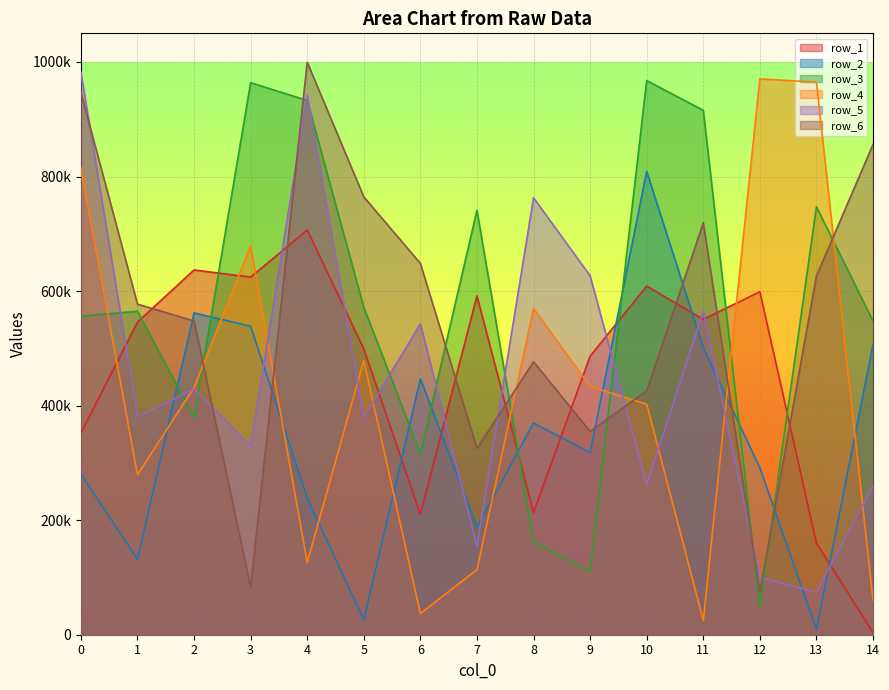

The value of row_2 at 9 is 317910. True or false?

True